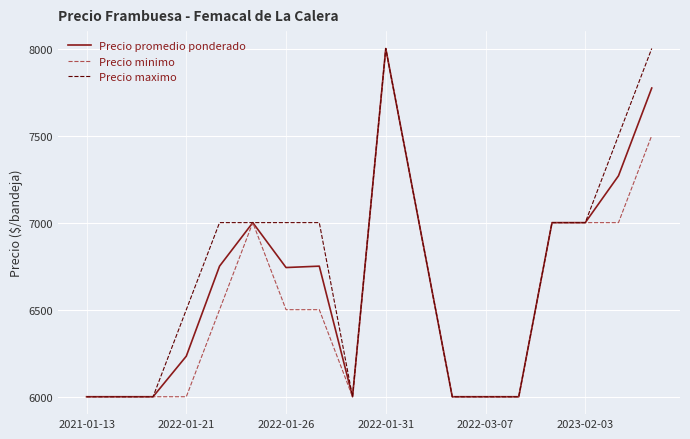

What is the minimum value shown in the chart?

6000